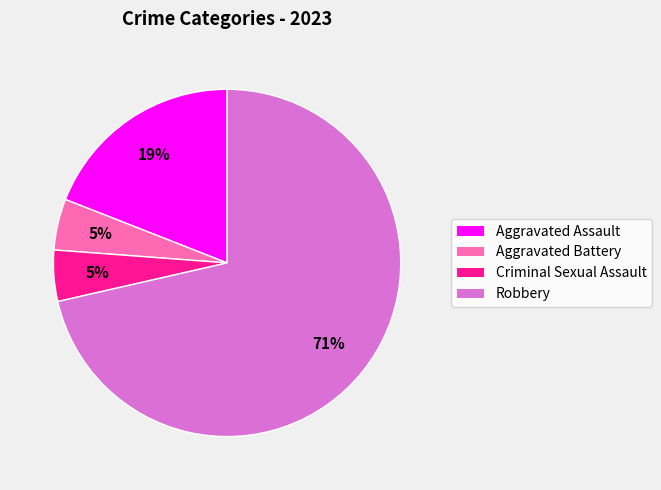

What percentage is the Aggravated Battery slice, to the nearest percent?

5%